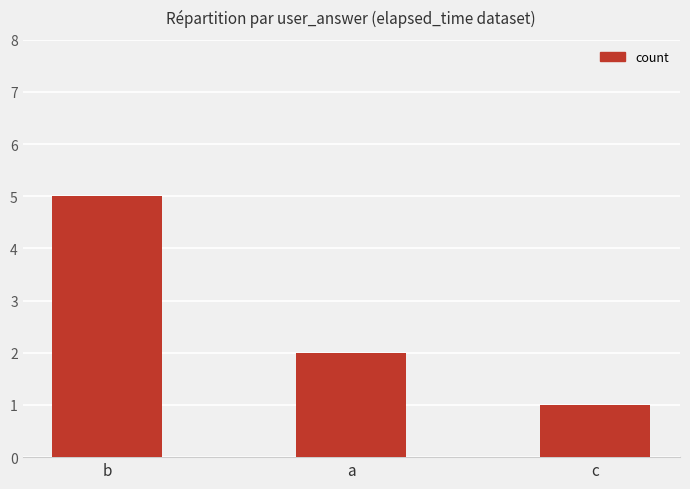

What is the change in value from b to c?

-4